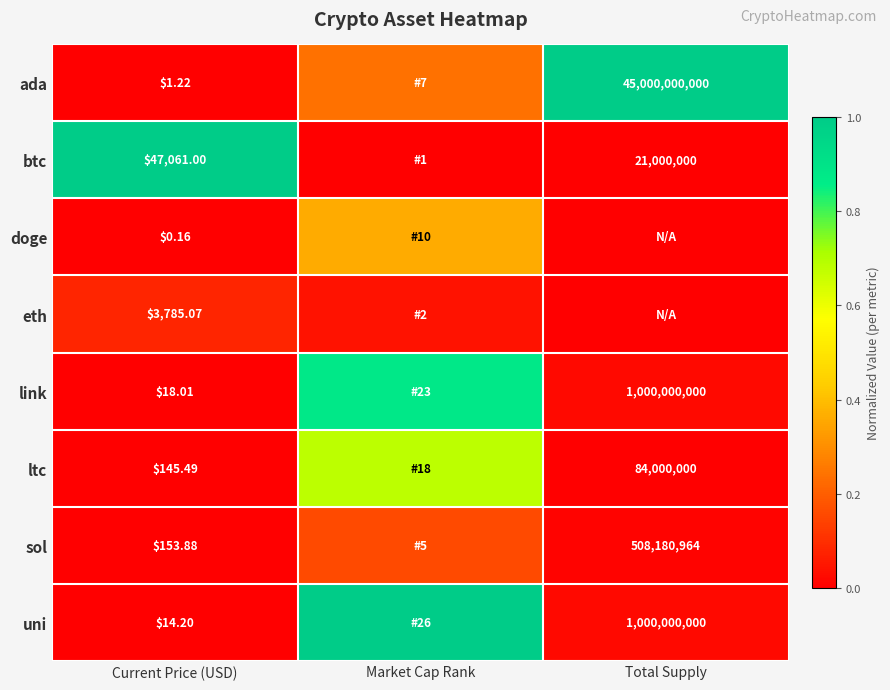

The eth series shows 0.1 at Current Price (USD). True or false?

True